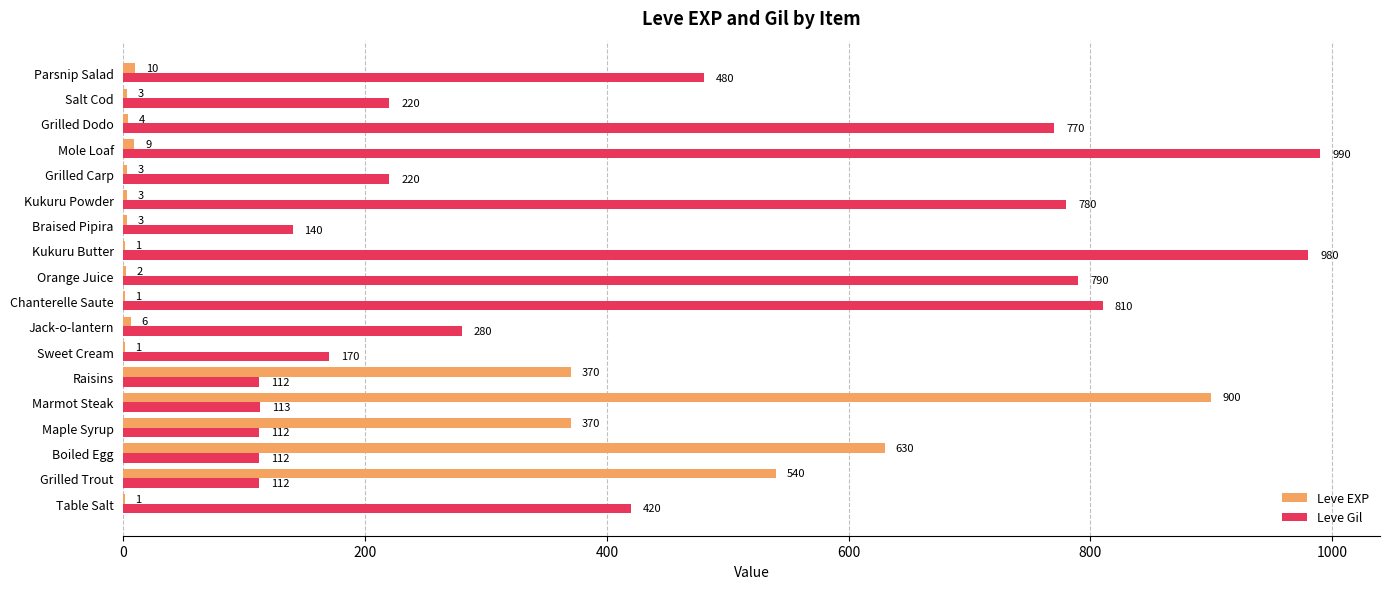

The Leve Gil series shows 780 at Kukuru Powder. True or false?

True